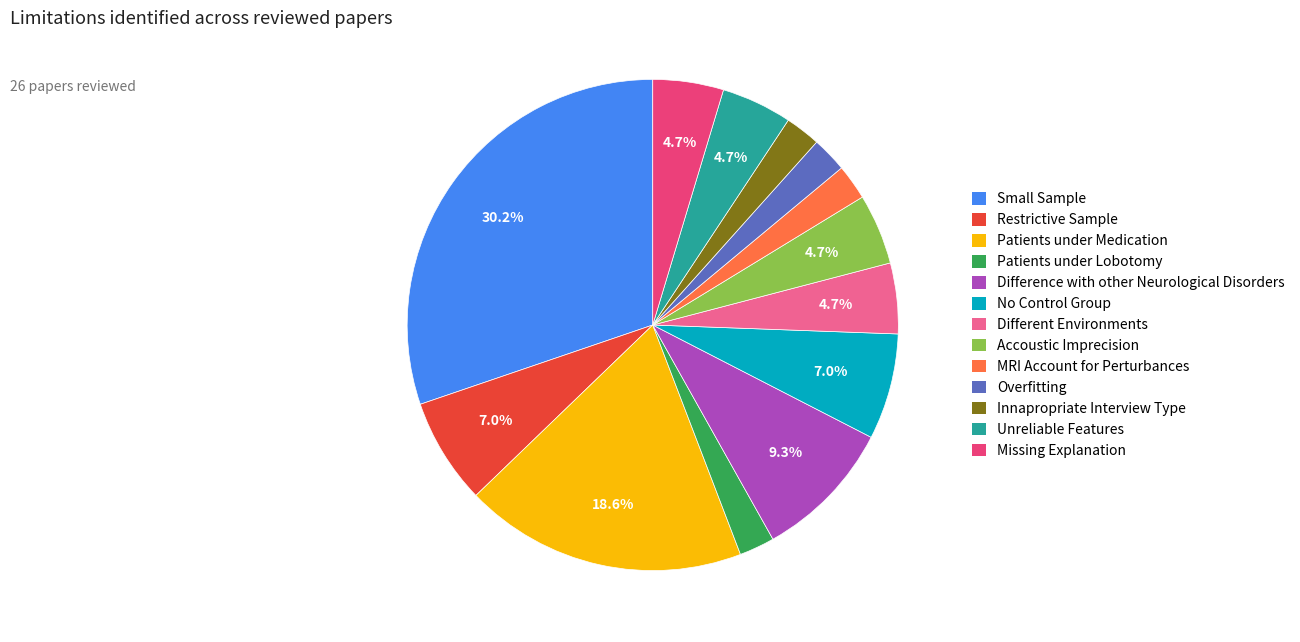

What is the total percentage of Small Sample and Different Environments?

34.9%